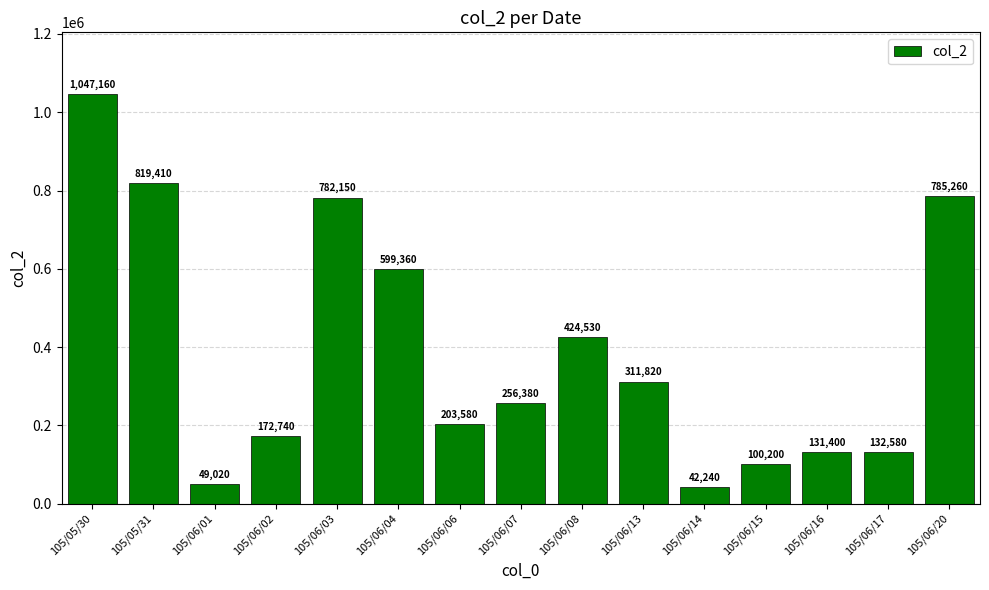

Approximately how many times larger is the value at 105/06/03 compared to 105/06/16?

6.0